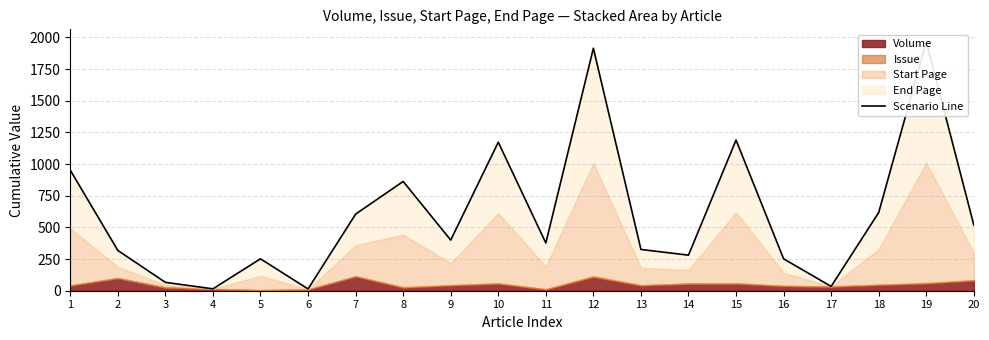

What is the maximum value shown in the chart?

1966